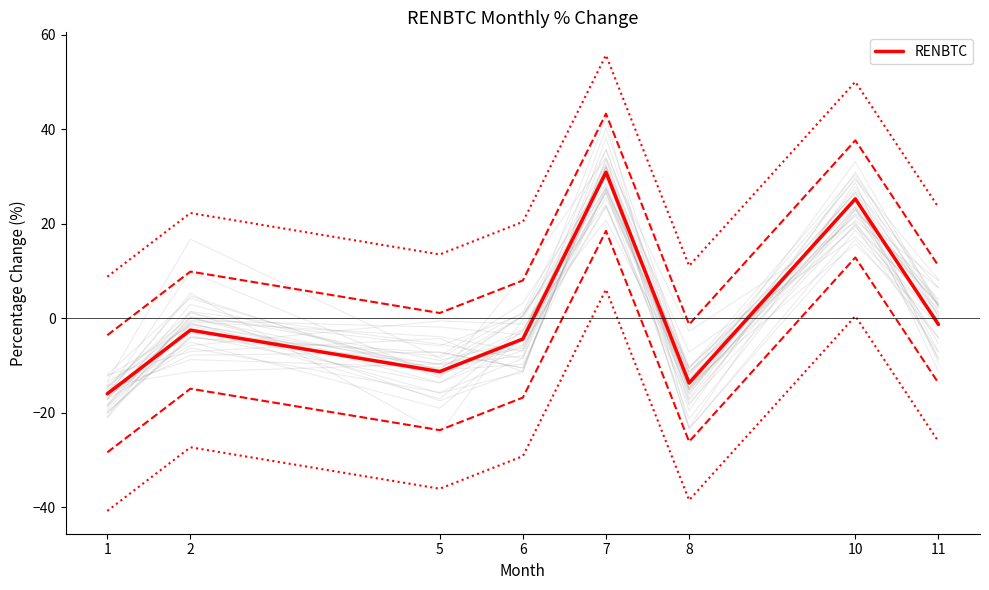

How many interior local valleys (lower than both neighbors) does the data have?

2